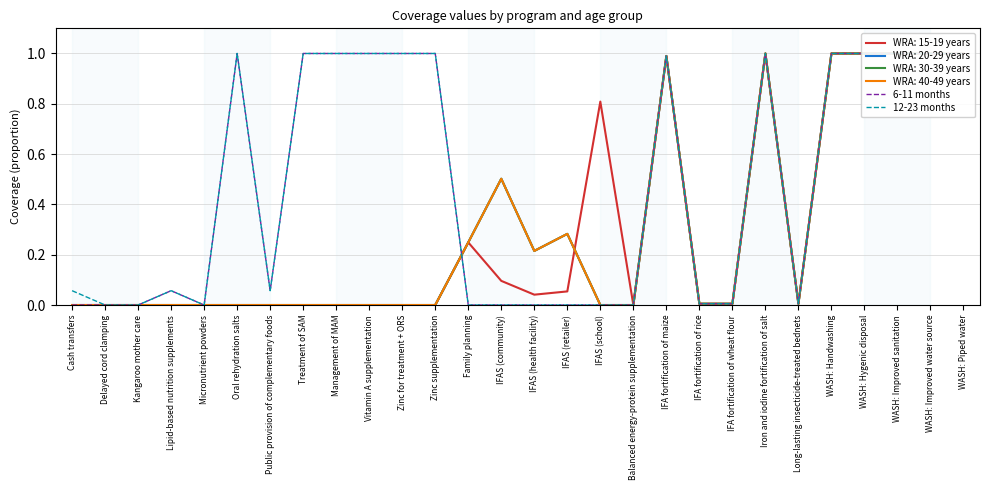

What is the difference between the maximum and minimum values in the 6-11 months series?

1.0